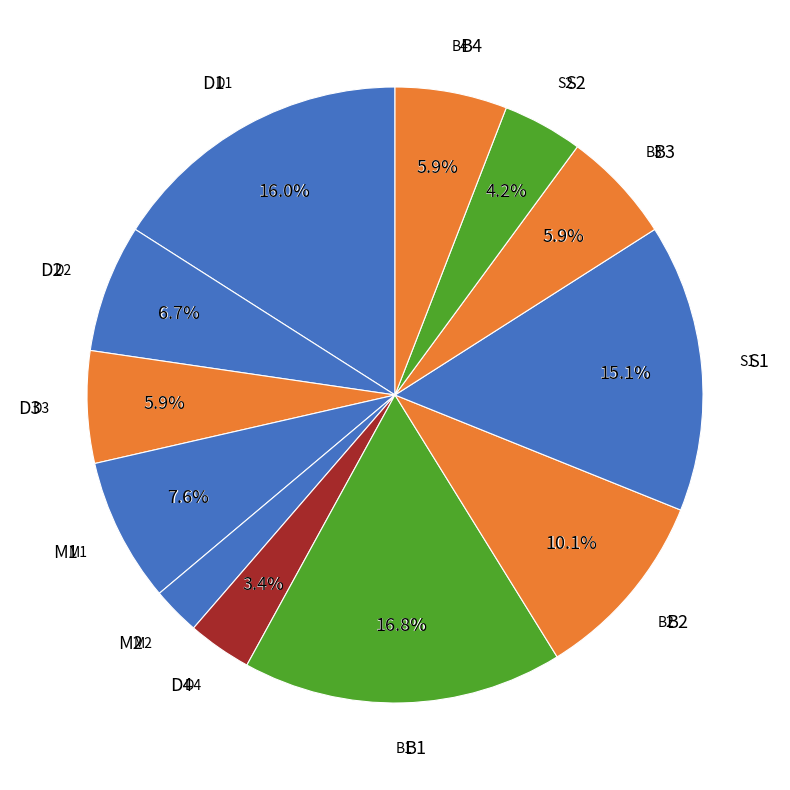

To the nearest percent, what portion does D1 represent?

16%